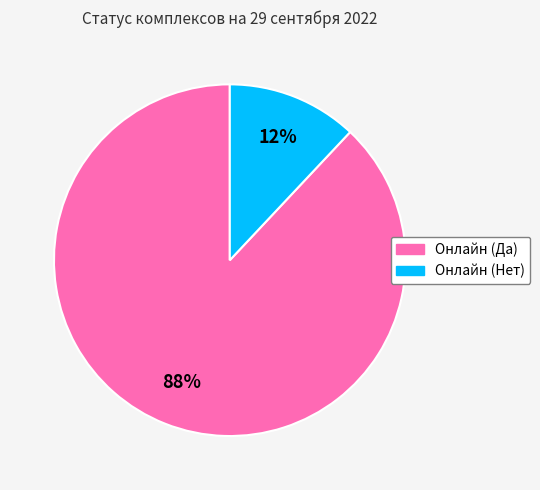

Which slice is the largest?

Онлайн (Да)